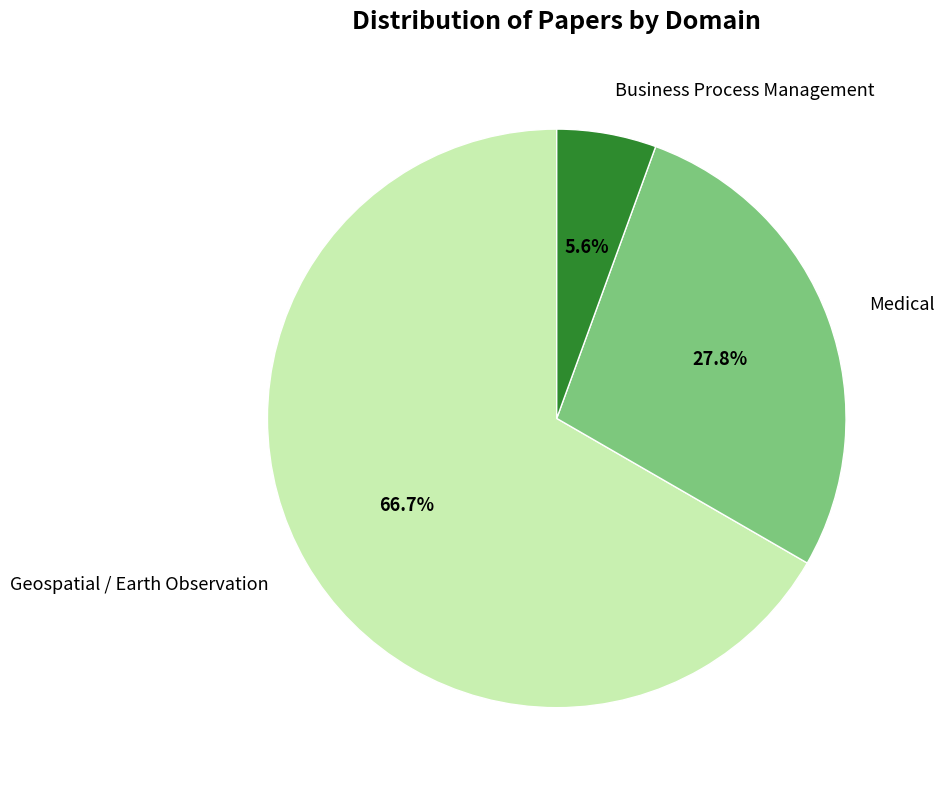

True or false: Business Process Management accounts for 20% of the total.

False